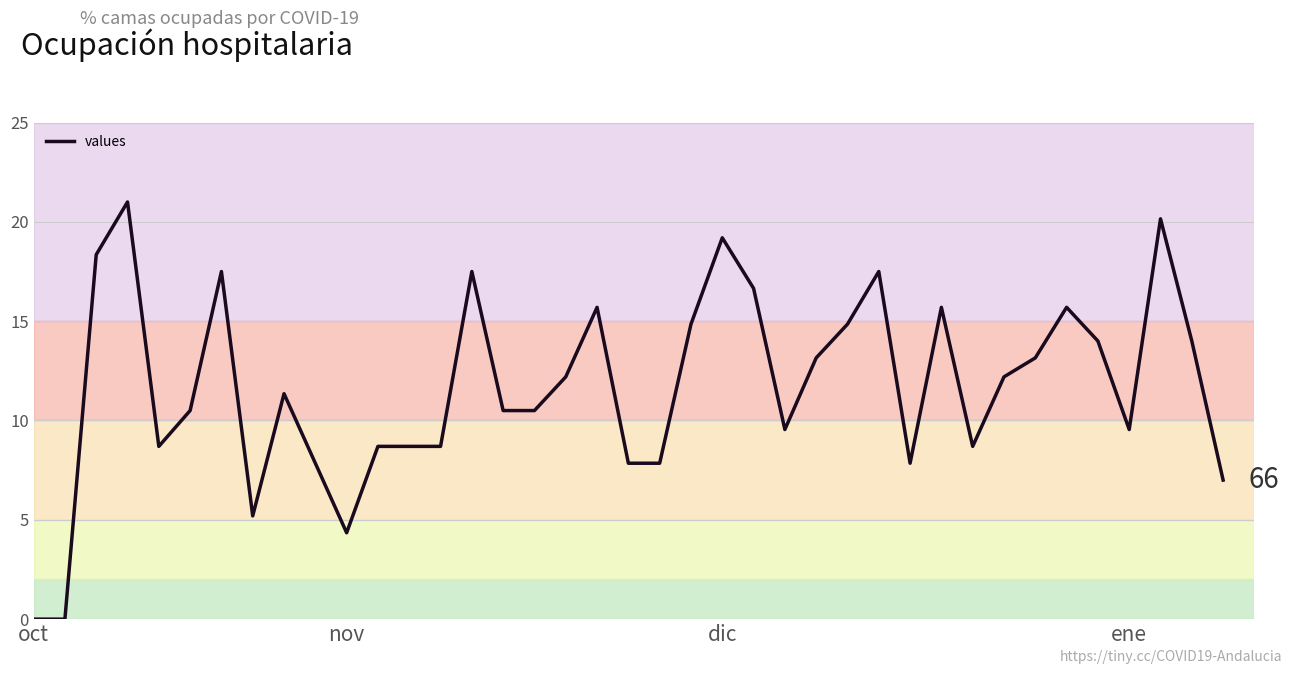

True or false: the data has more than 1 interior local peaks.

True